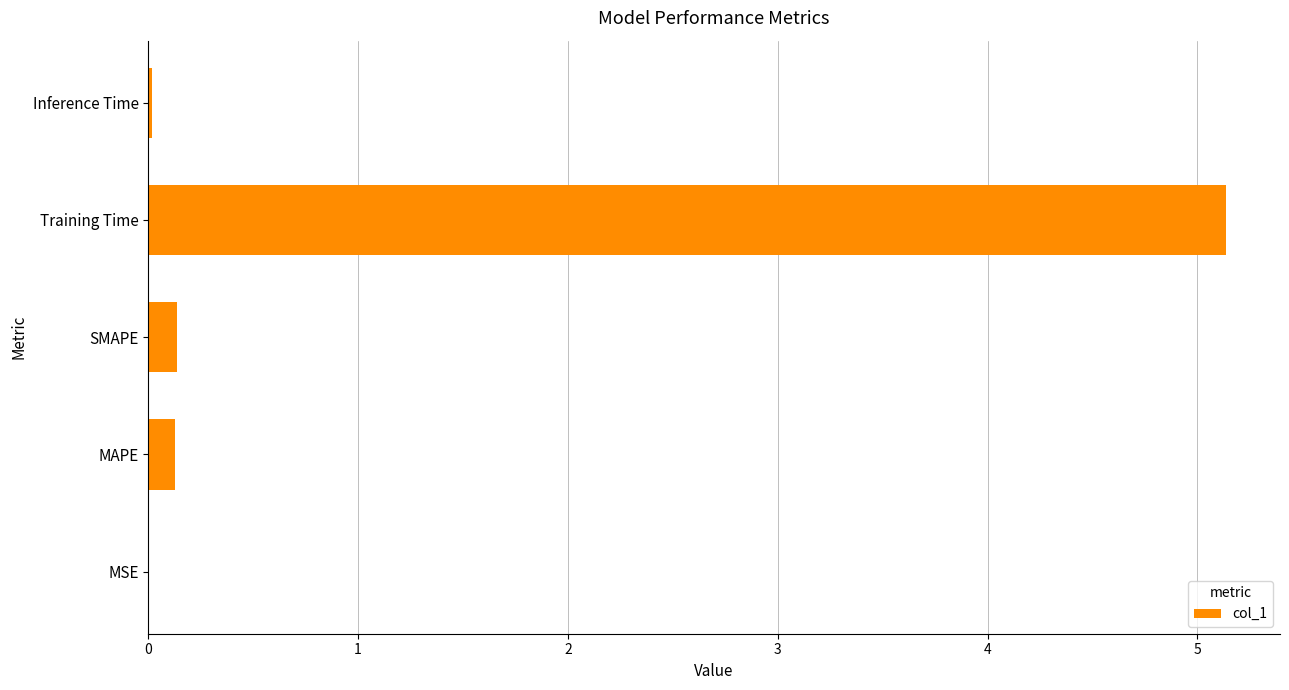

What is the sum of all values?

5.4